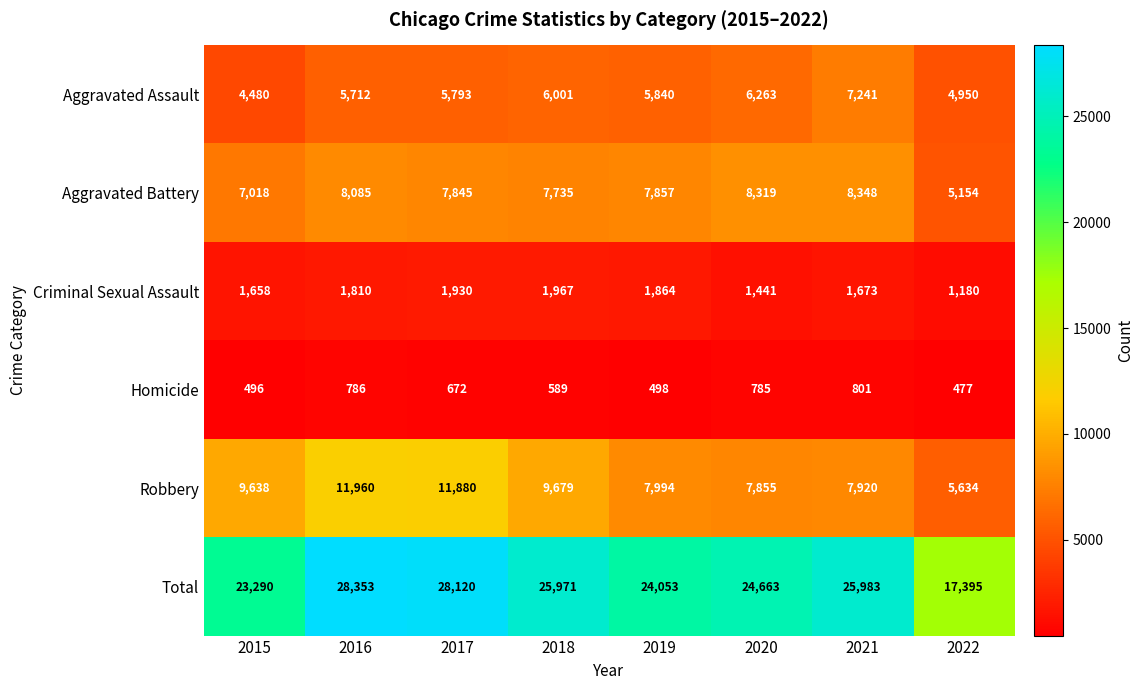

How many data points does each series have?

8